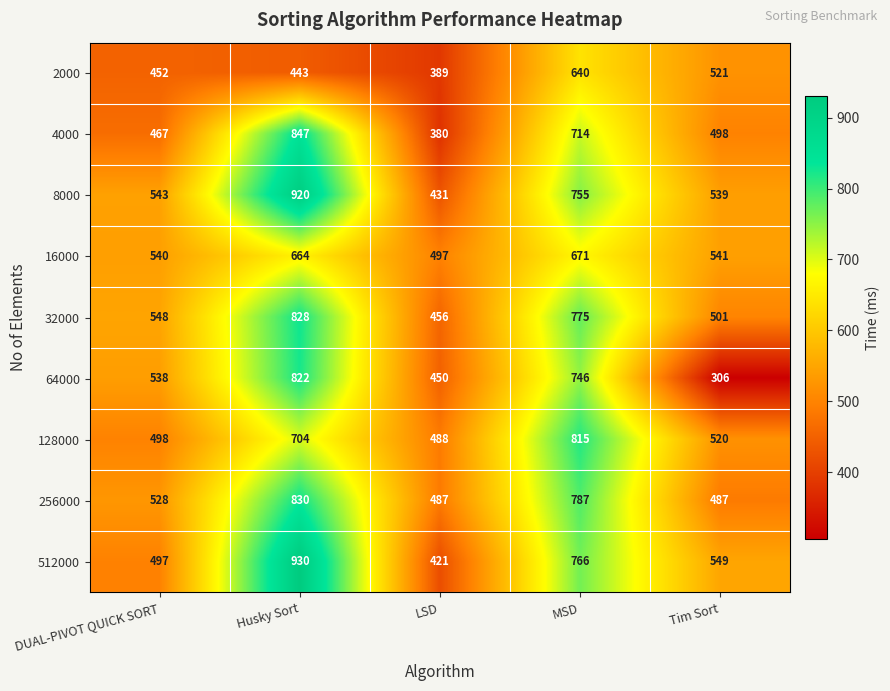

Which label corresponds to the largest value in the chart?

Husky Sort